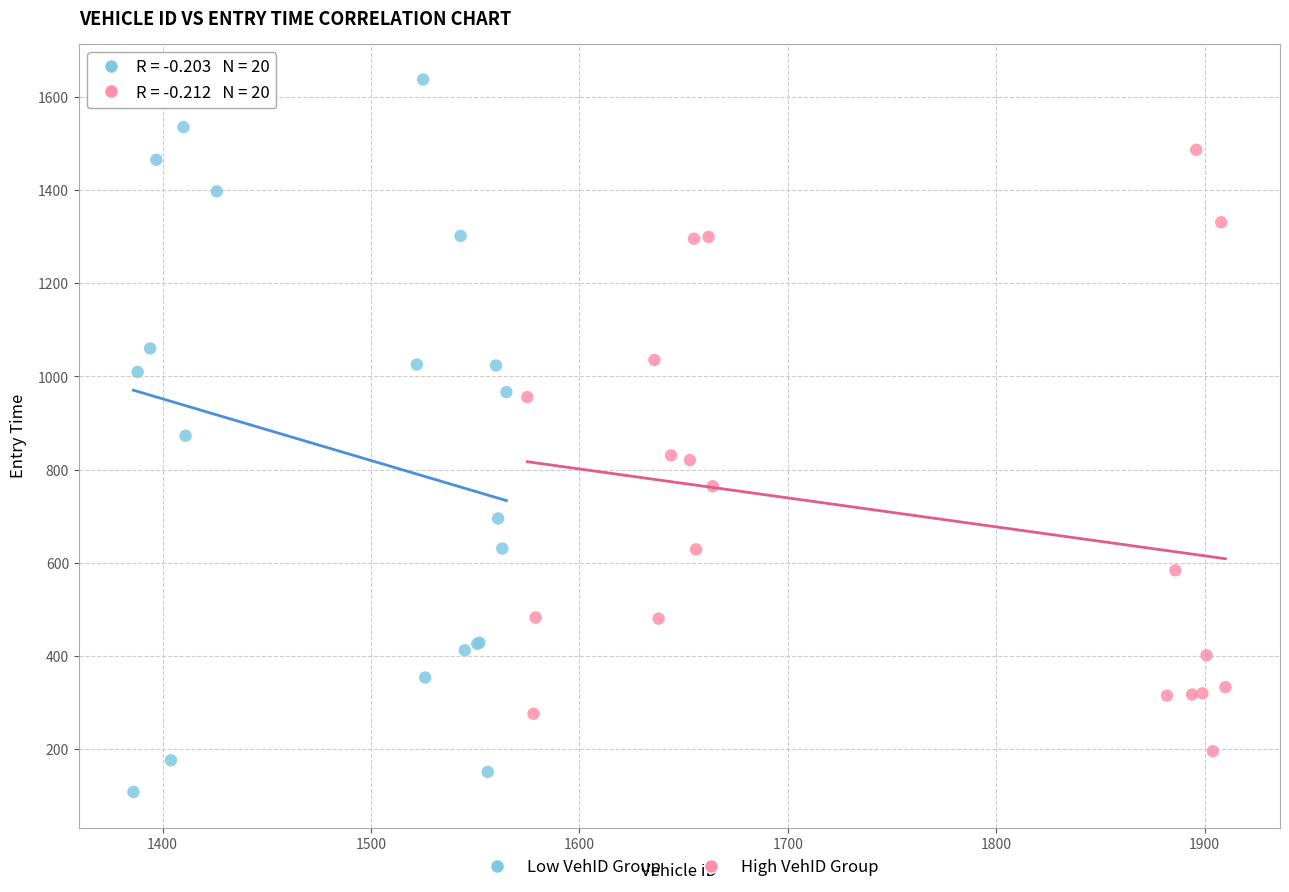

What are all the series names shown in the legend?

Low VehID Group, High VehID Group